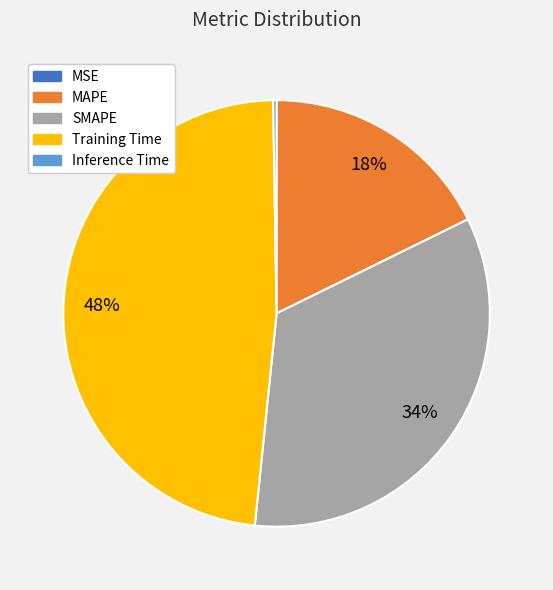

The SMAPE slice represents 34% of the pie. True or false?

True